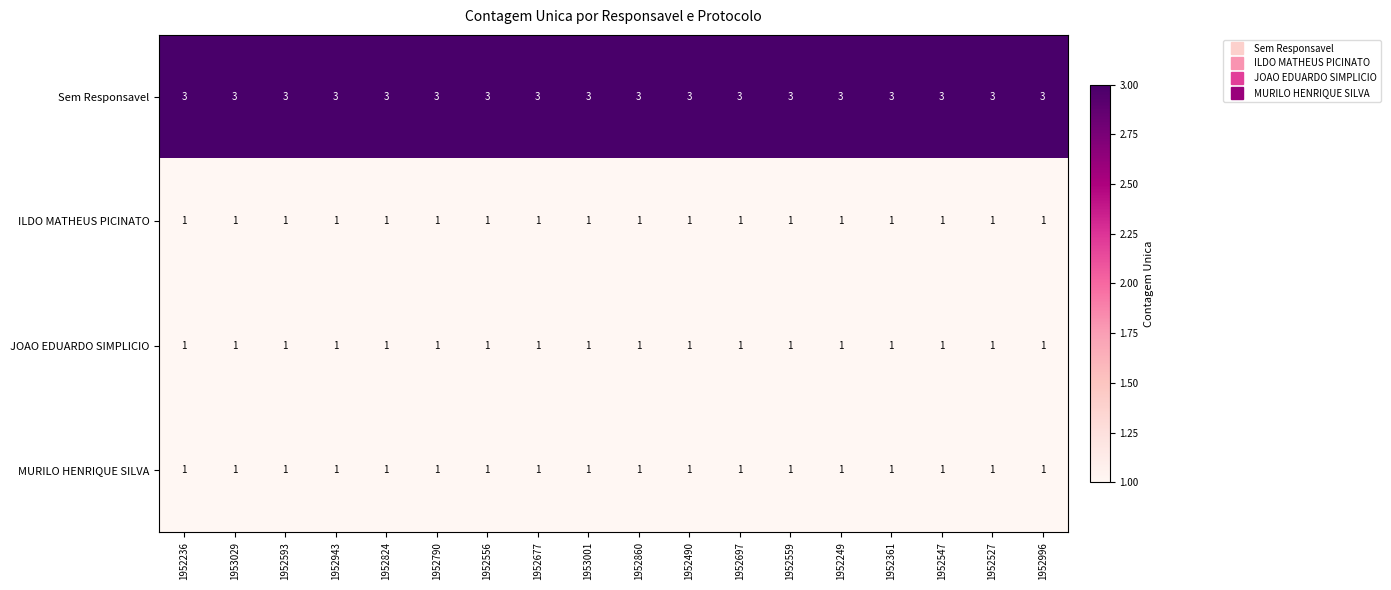

The value of ILDO MATHEUS PICINATO at 1952677 is 1. True or false?

True